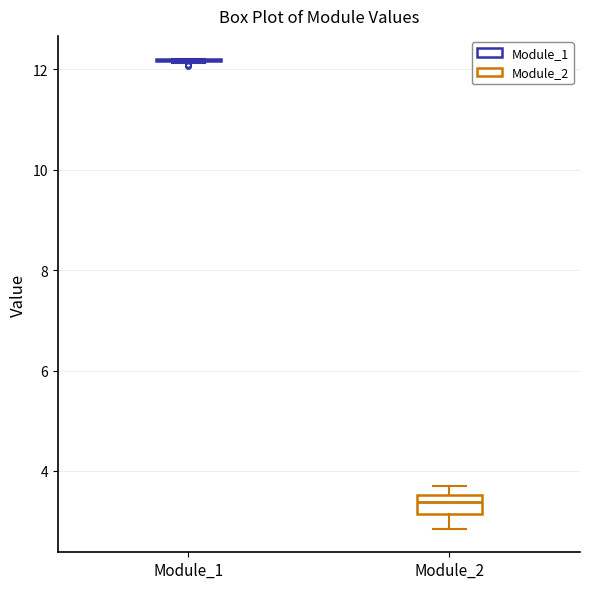

Where is the upper edge of the box for Module_2 on the y-axis? The values are not printed on the chart, so give them approximately, as read against the axis.

3.6